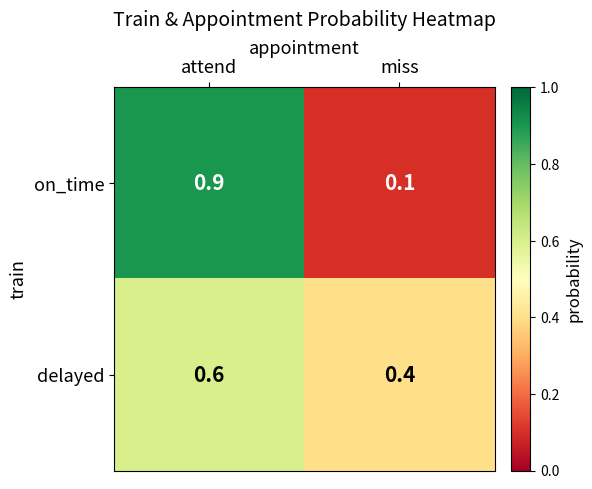

Reading right to left, what are all the values shown in this chart?

on_time: miss=0.1	attend=0.9
delayed: miss=0.4	attend=0.6